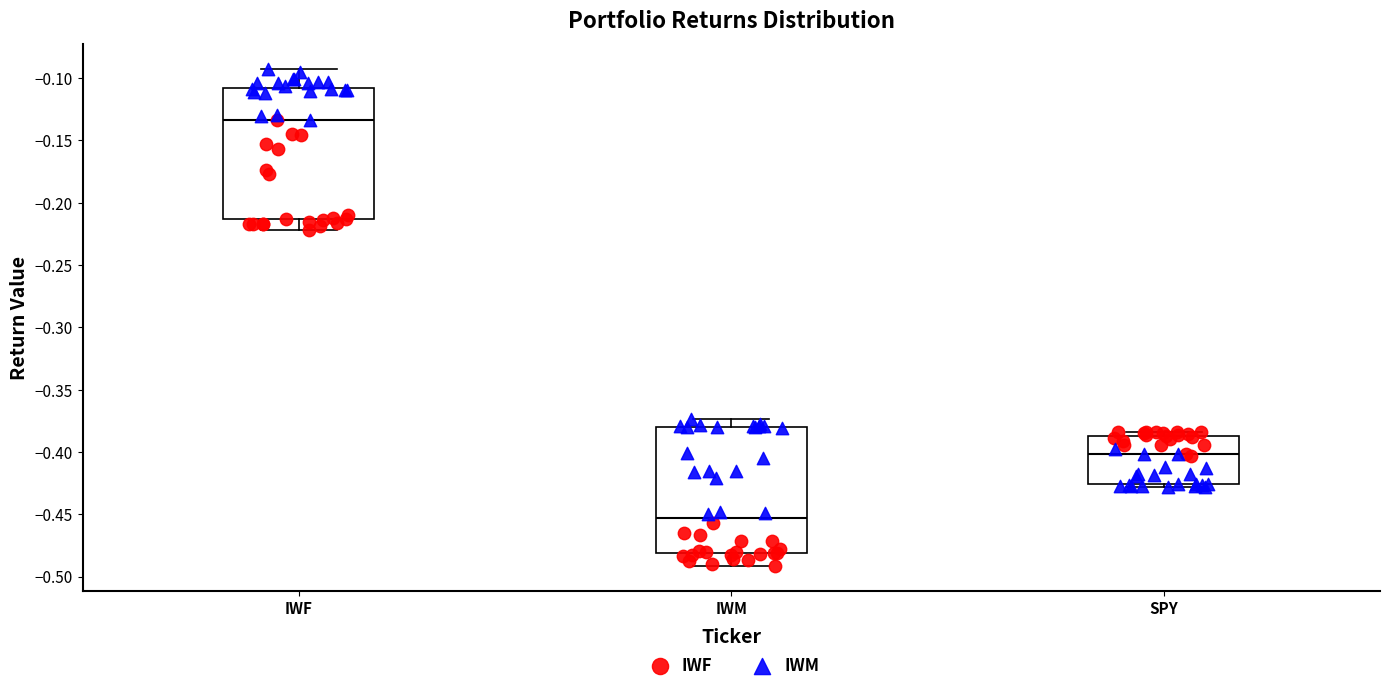

Reading left to right, read every box against the y-axis: the position of its median line, the range the box covers, and the ends of its whiskers. The values are not printed on the chart, so give them approximately, as read against the axis.

IWF: median -0.135, box -0.215 to -0.110, whiskers -0.220 to -0.095
IWM: median -0.455, box -0.480 to -0.380, whiskers -0.490 to -0.375
SPY: median -0.400, box -0.425 to -0.385, whiskers -0.430 to -0.385 (just above the box's upper edge)